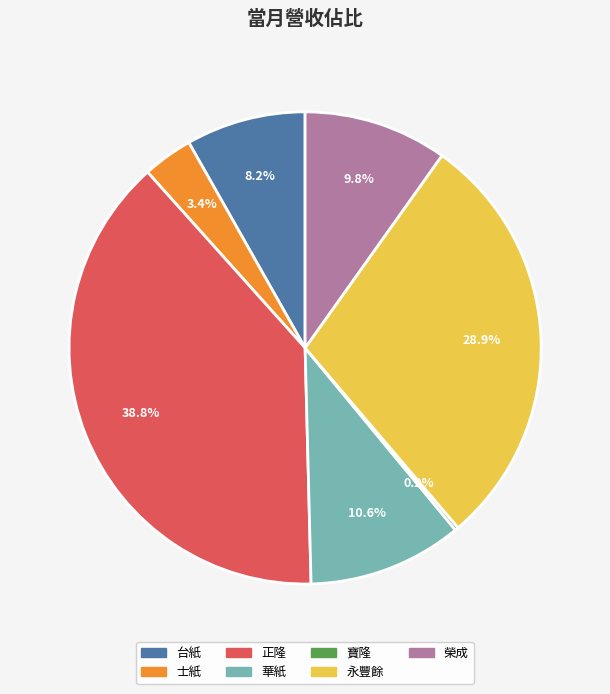

Is it true that 永豐餘 is 29% of the pie?

True